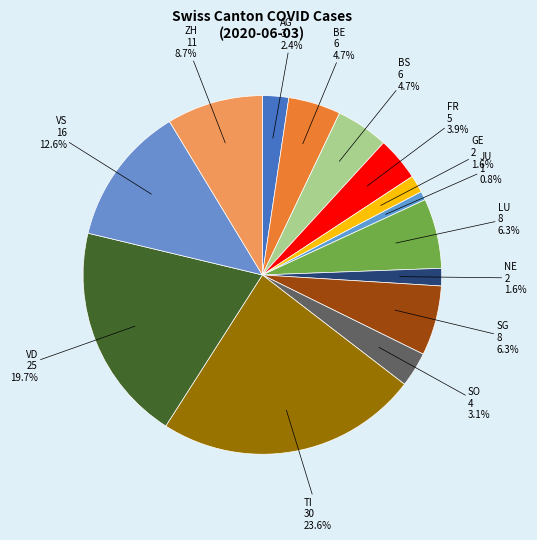

Is it true that AG is 9% of the pie?

False